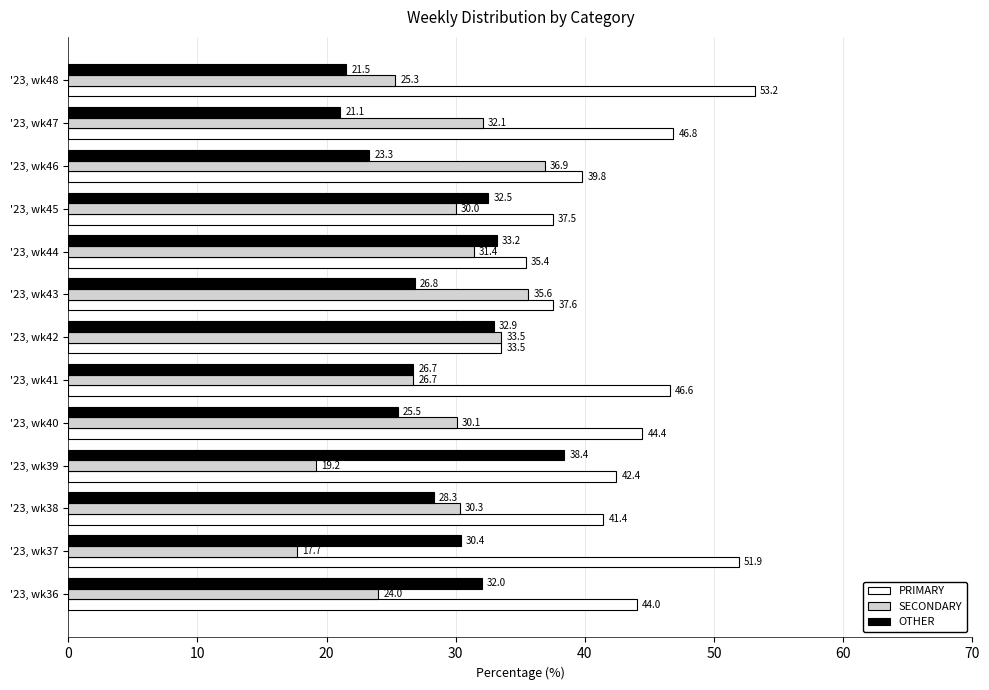

Is the value of PRIMARY at '23, wk39 greater than the value of OTHER at '23, wk48?

Yes